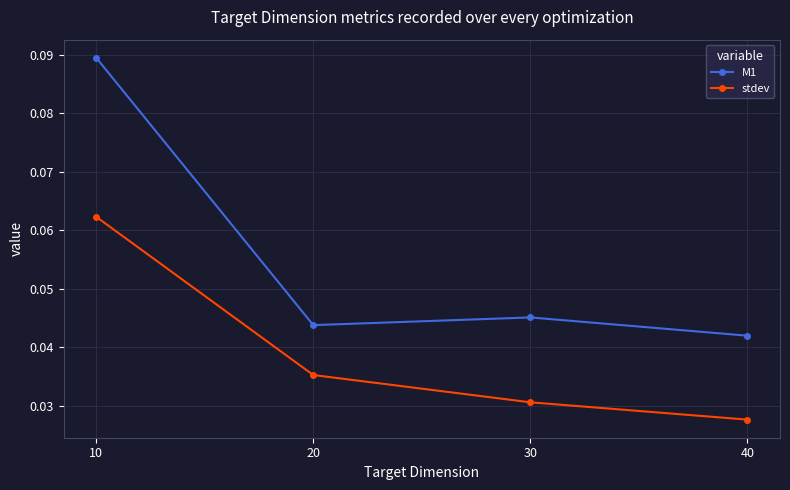

At which category is the sum across all series the highest?

10